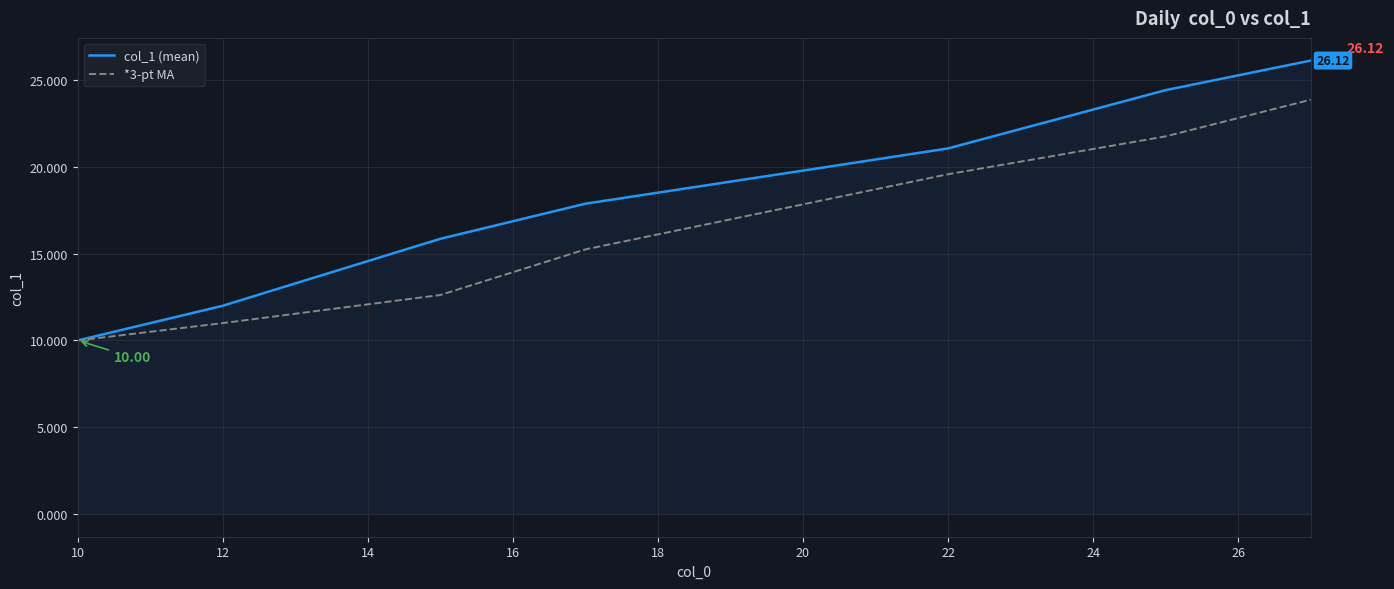

How many lines are shown in the chart?

2